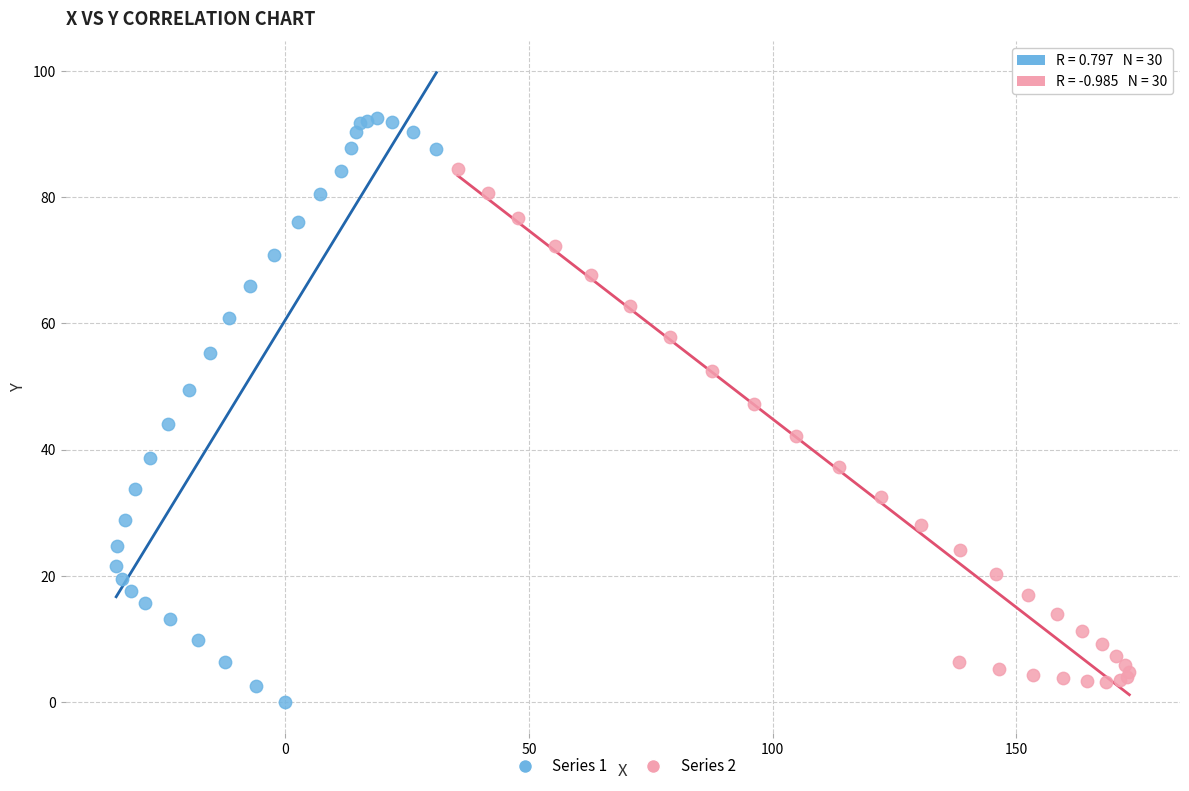

Which series contains the highest Y value?

Series 1